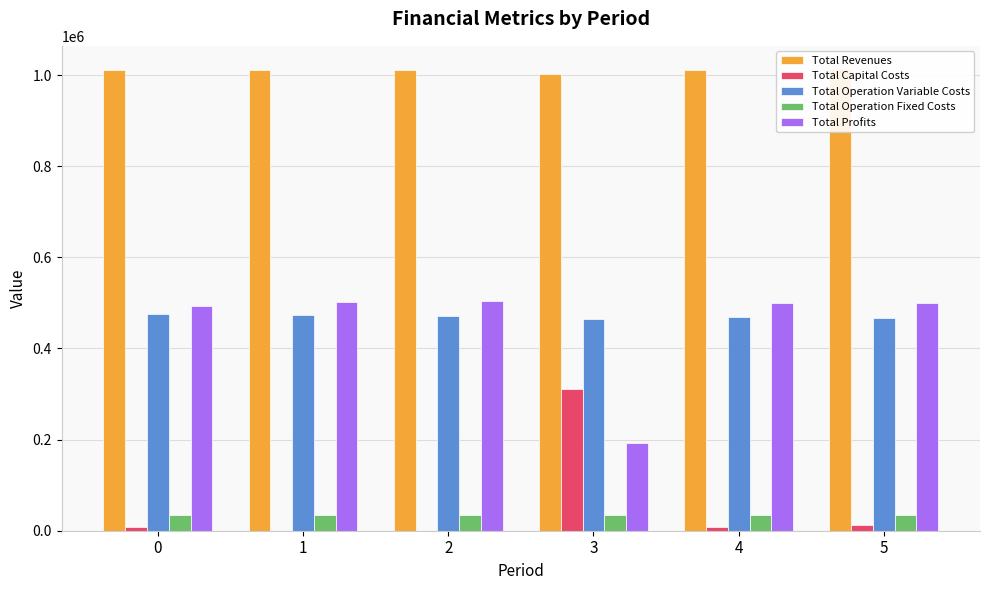

List the series in order of their peak value, highest first.

Total Revenues, Total Profits, Total Operation Variable Costs, Total Capital Costs, Total Operation Fixed Costs